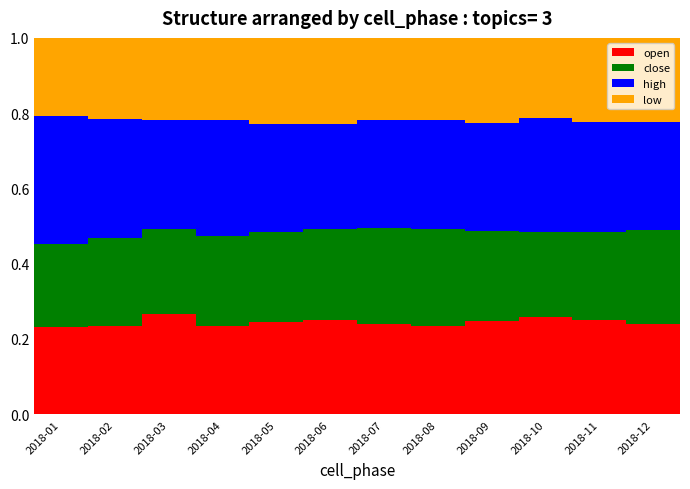

Are the bars horizontal?

No